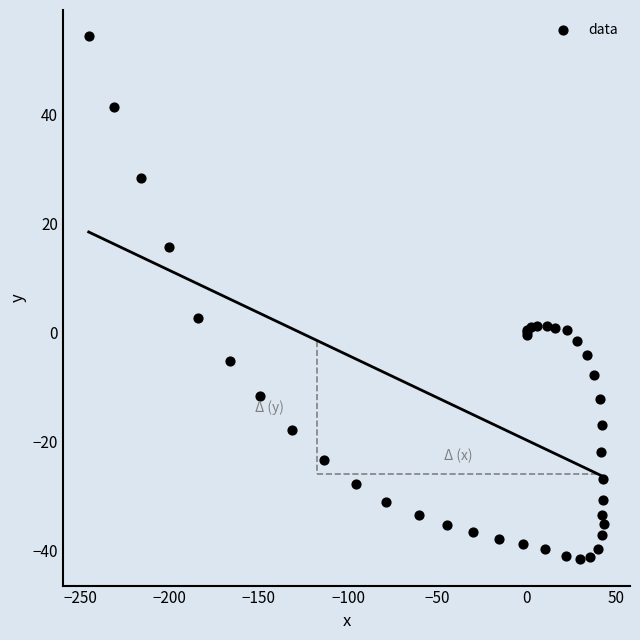

What Y value in the scatter plot is closest to 6?

2.7